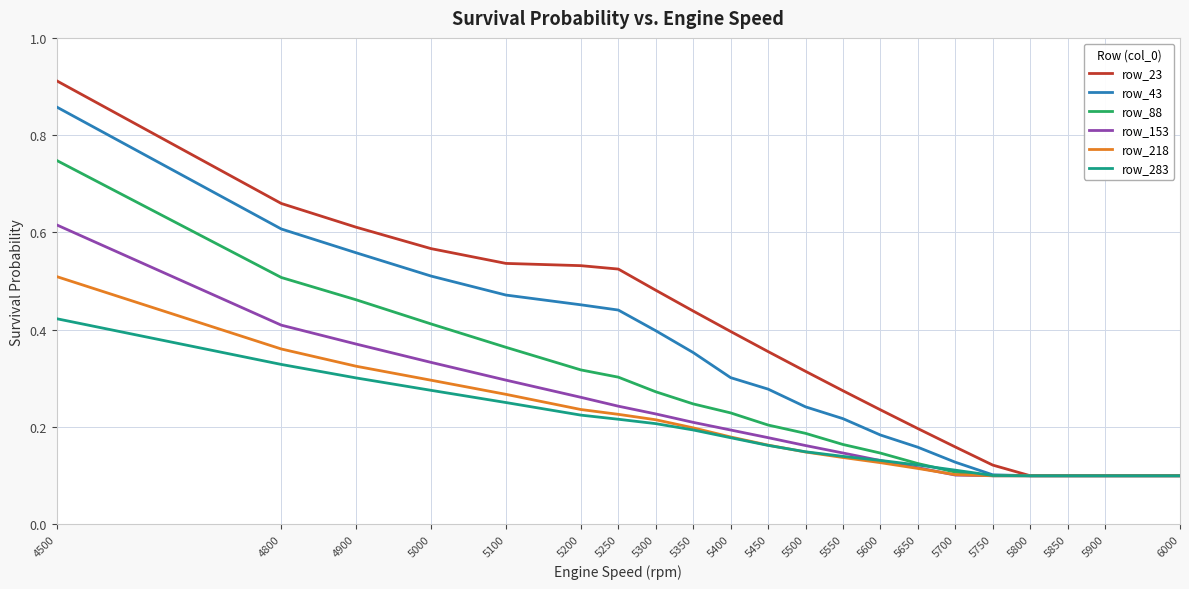

At which label does row_153 reach its peak?

4500